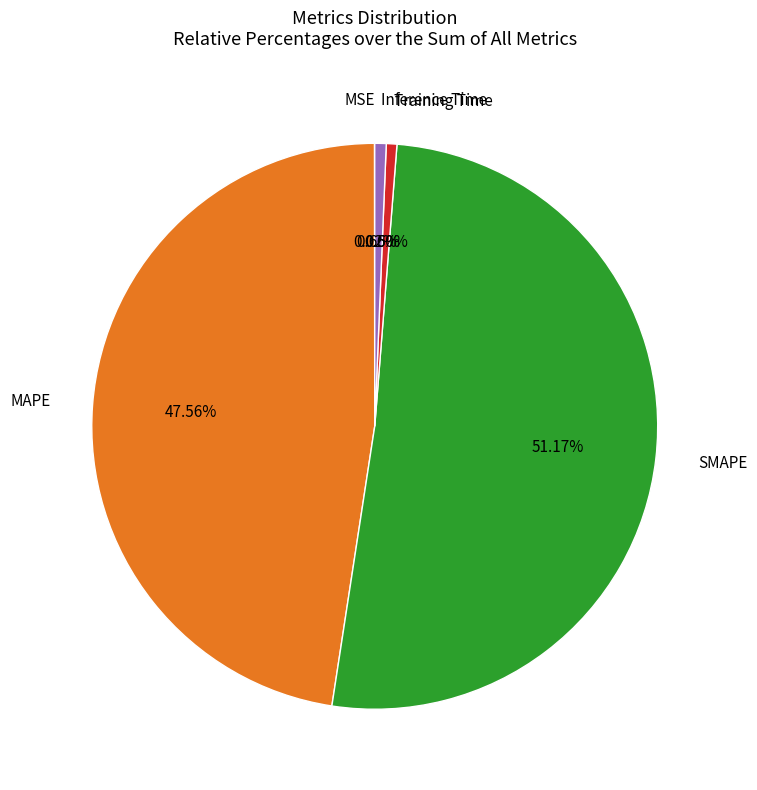

Does any single category account for the majority?

Yes